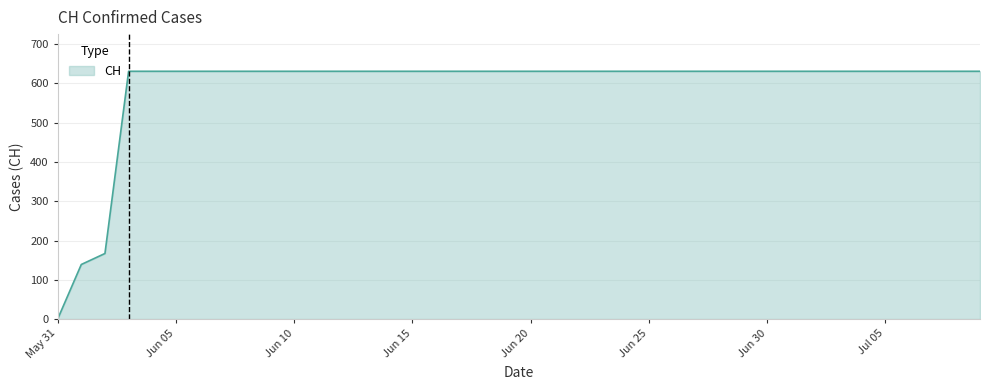

What is the greatest value displayed?

631